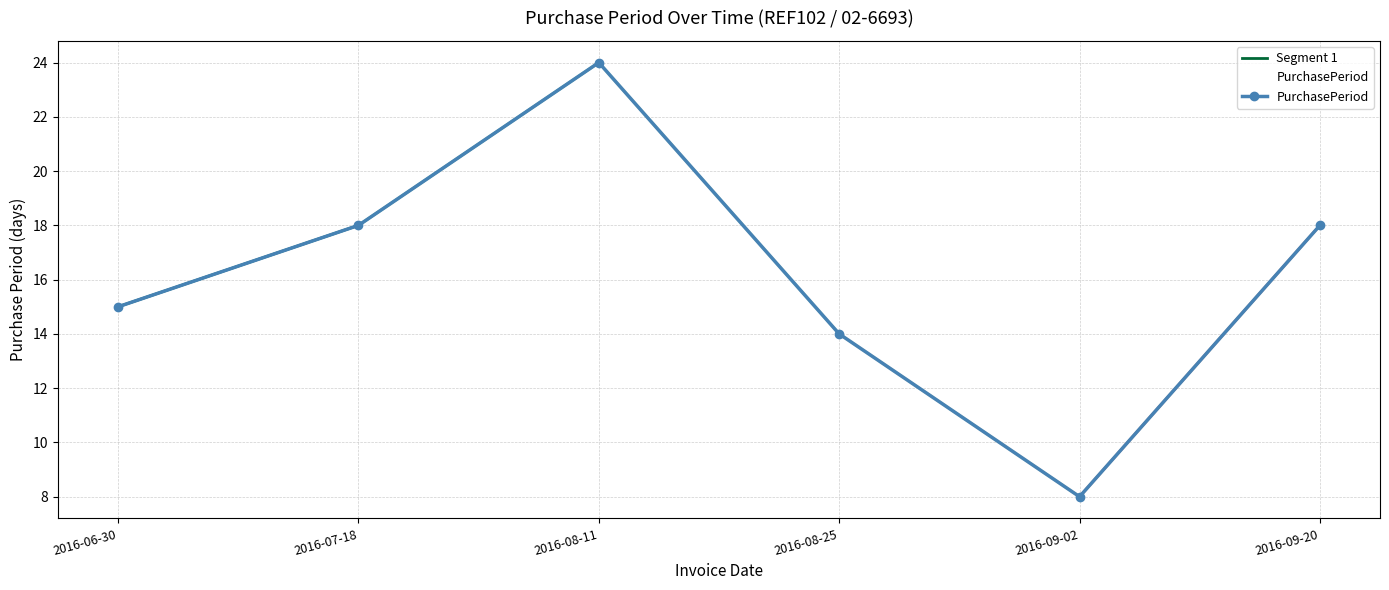

What is the difference between the maximum and minimum values?

16